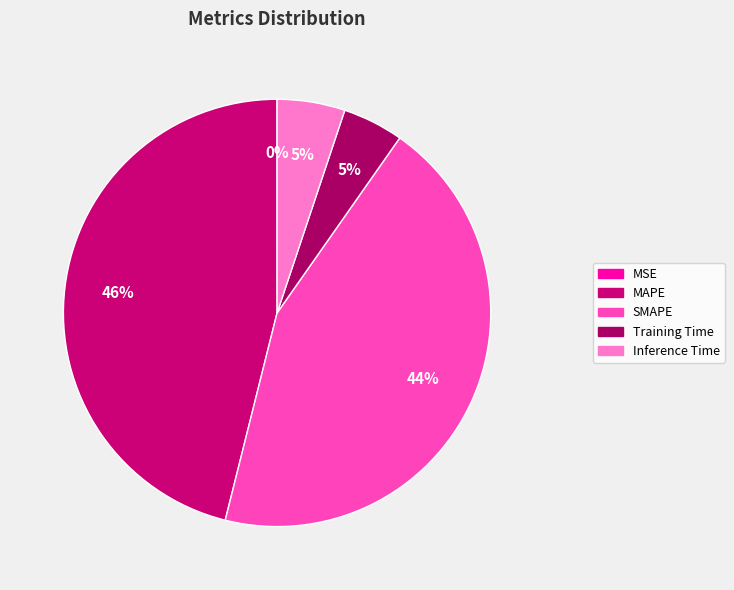

Which slice is the smallest?

MSE